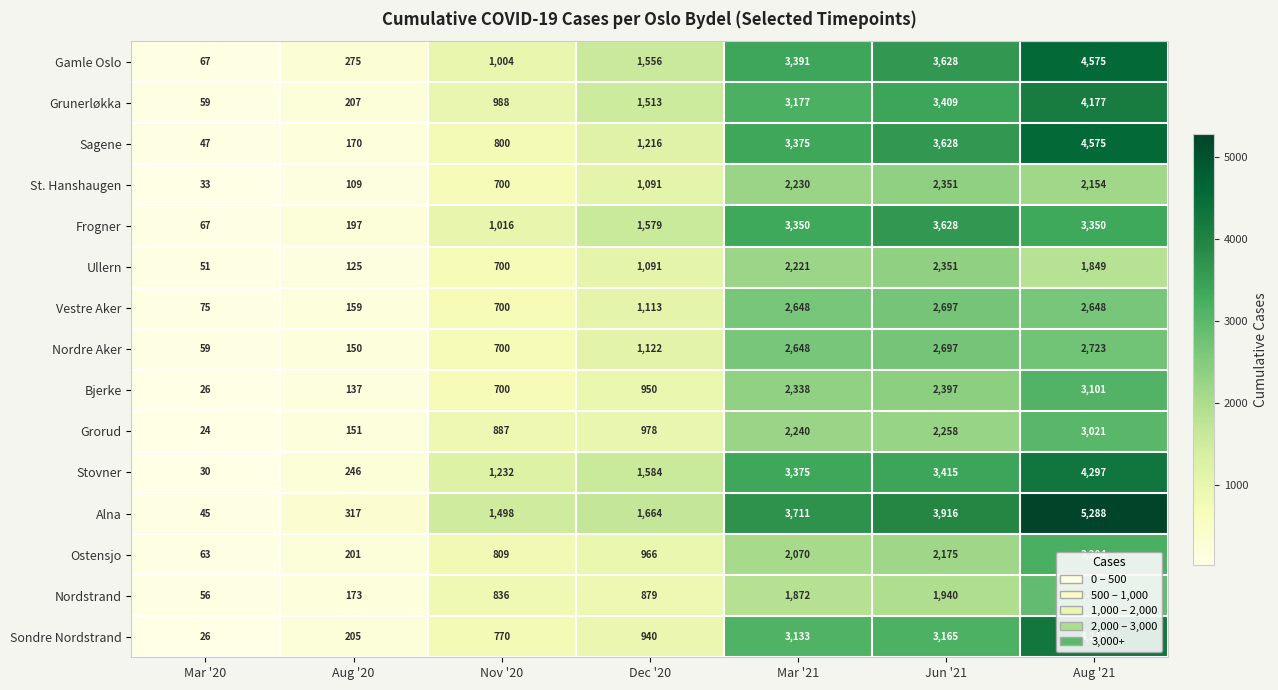

What is the sum of all Frogner values?

13187